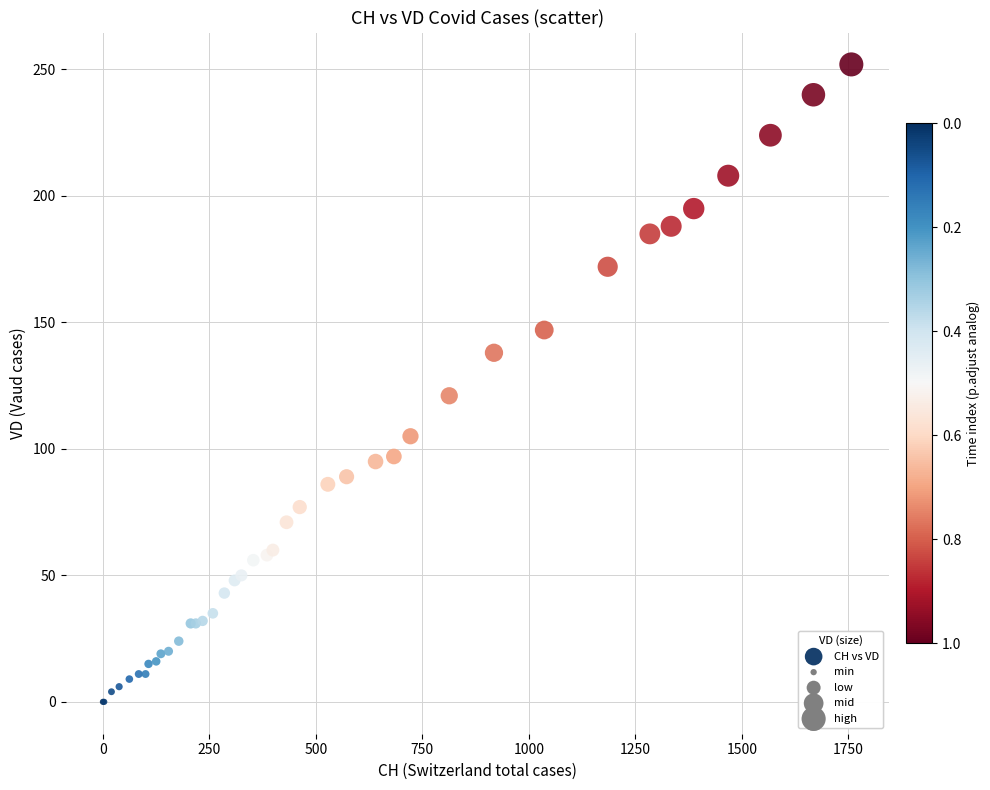

What Y value in the scatter plot is closest to 126?

121